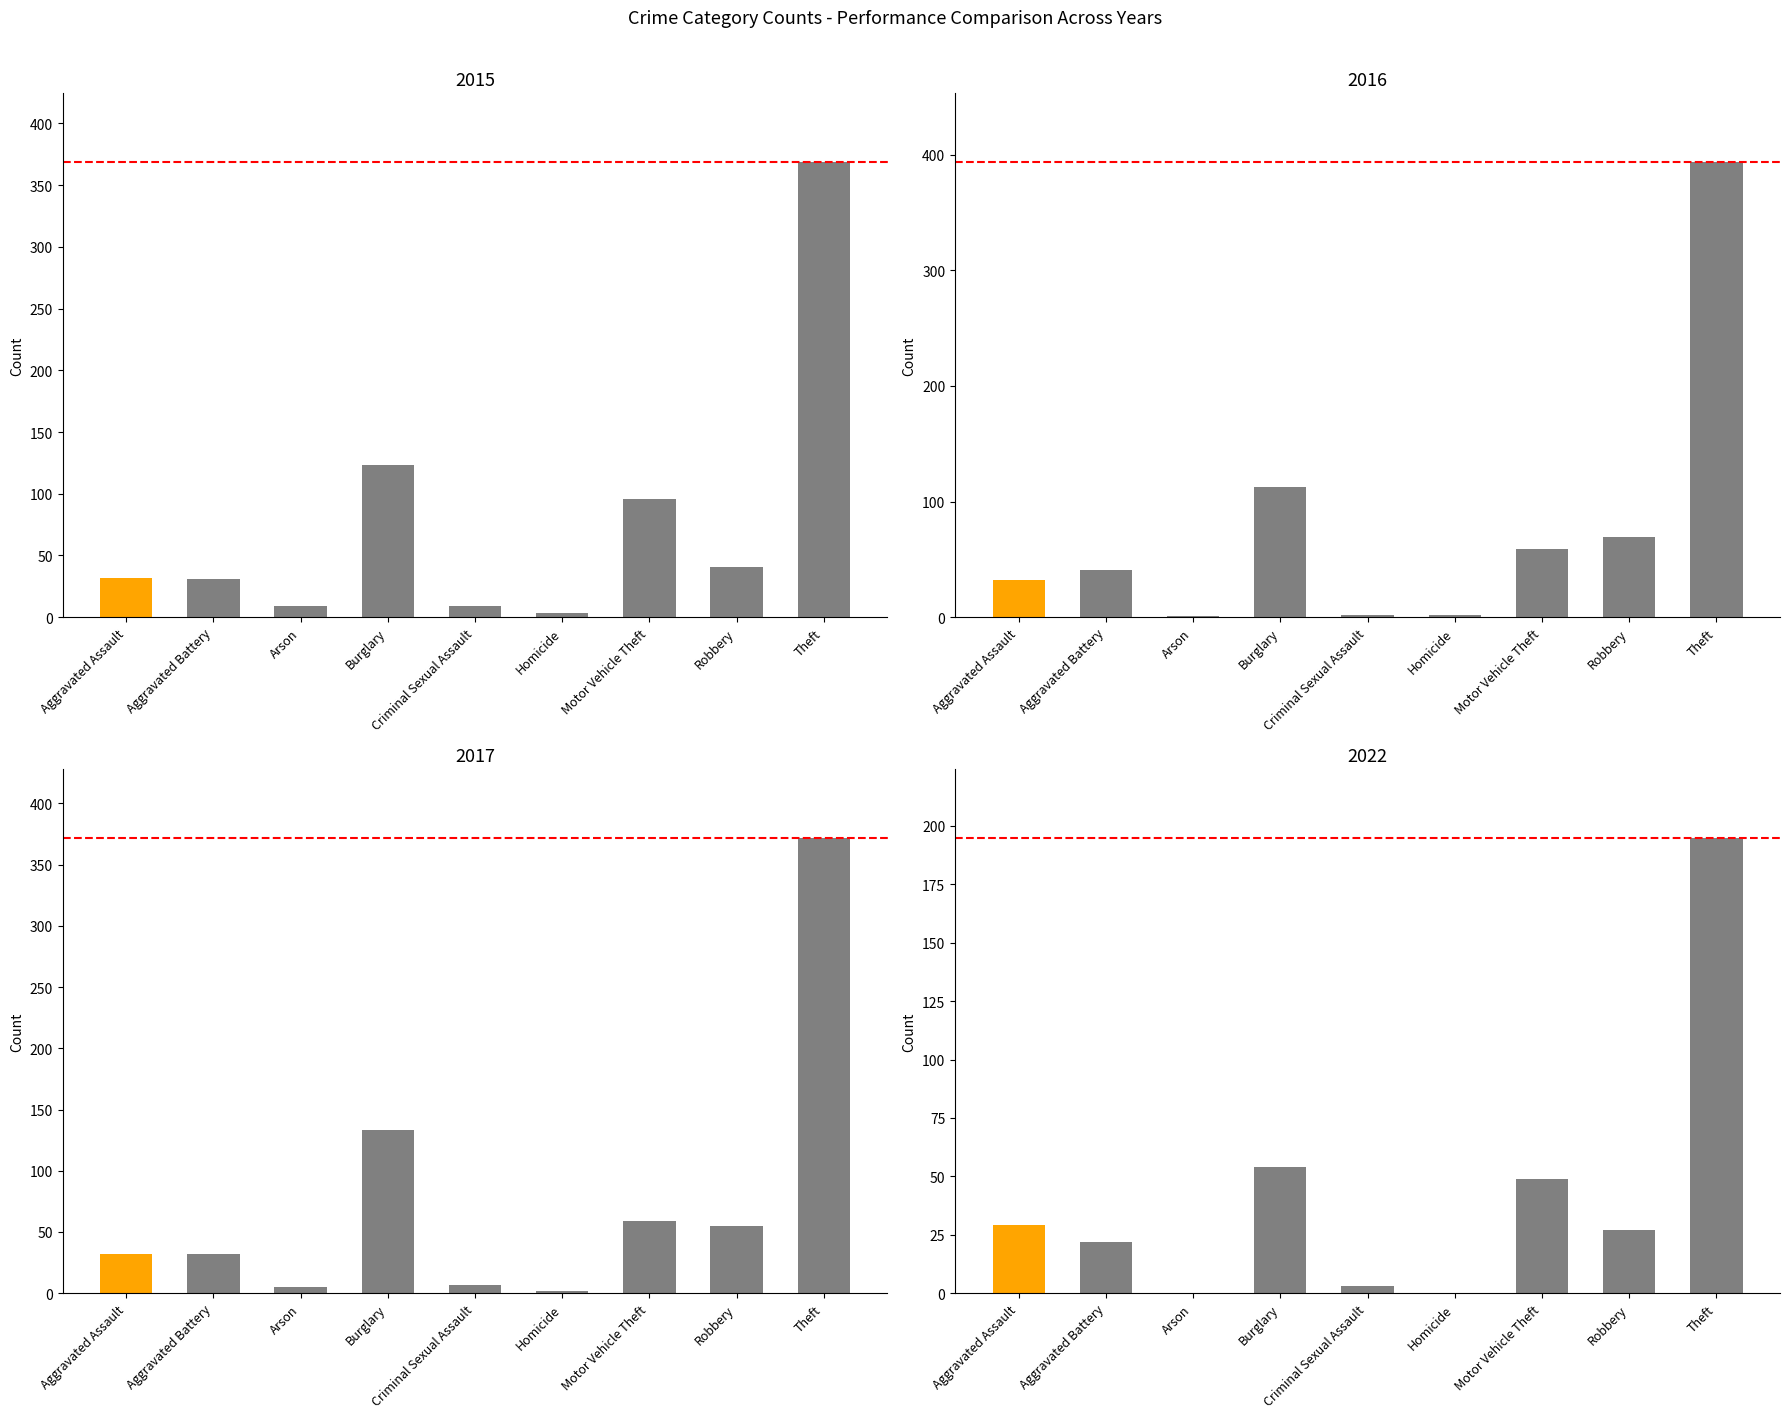

What value does the 2016 series have at Theft, to the nearest 50?

400